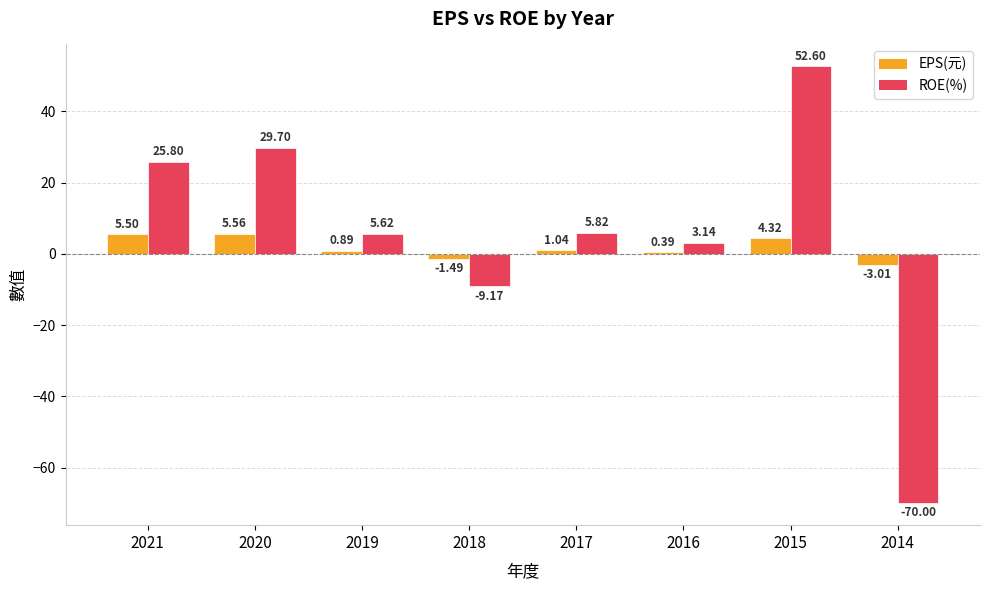

Between 2019 and 2014, which series saw the biggest shift?

ROE(%)